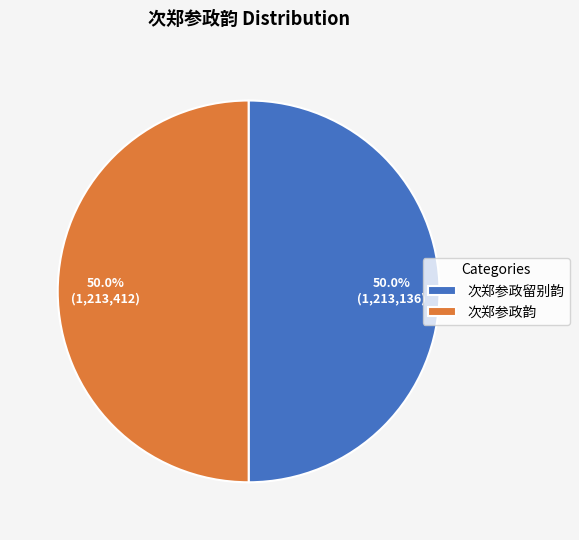

Count the number of slices in the pie.

2